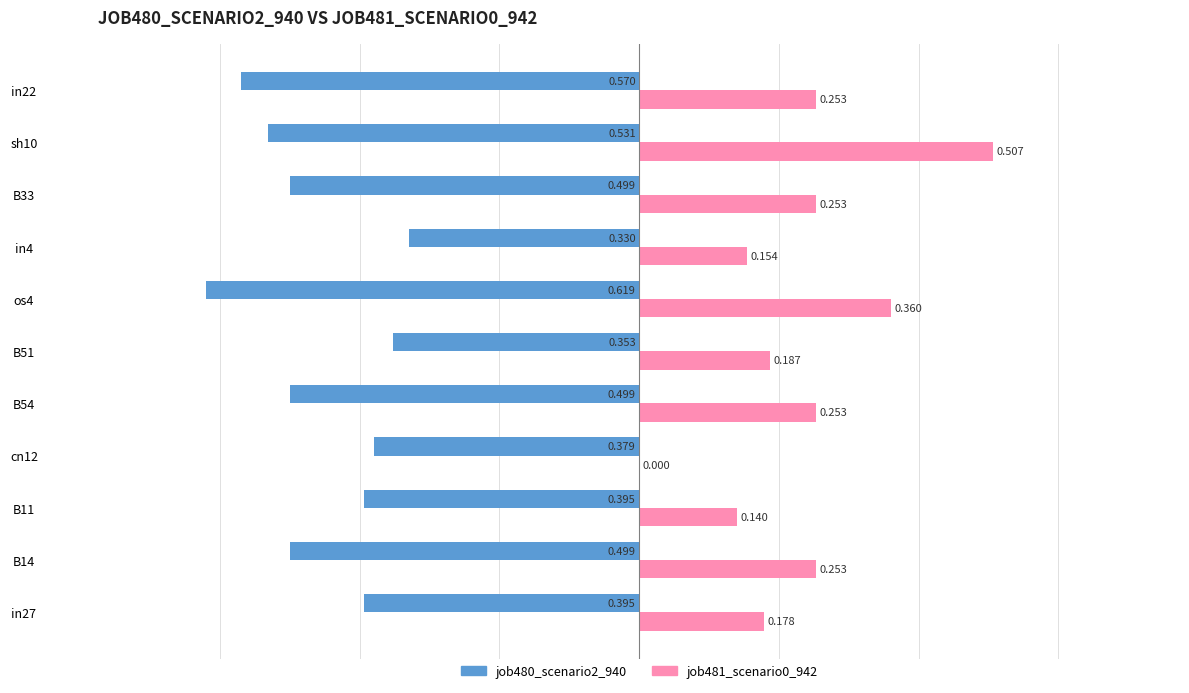

Is the value of job480_scenario2_940 at sh10 greater than the value of job481_scenario0_942 at B33?

No